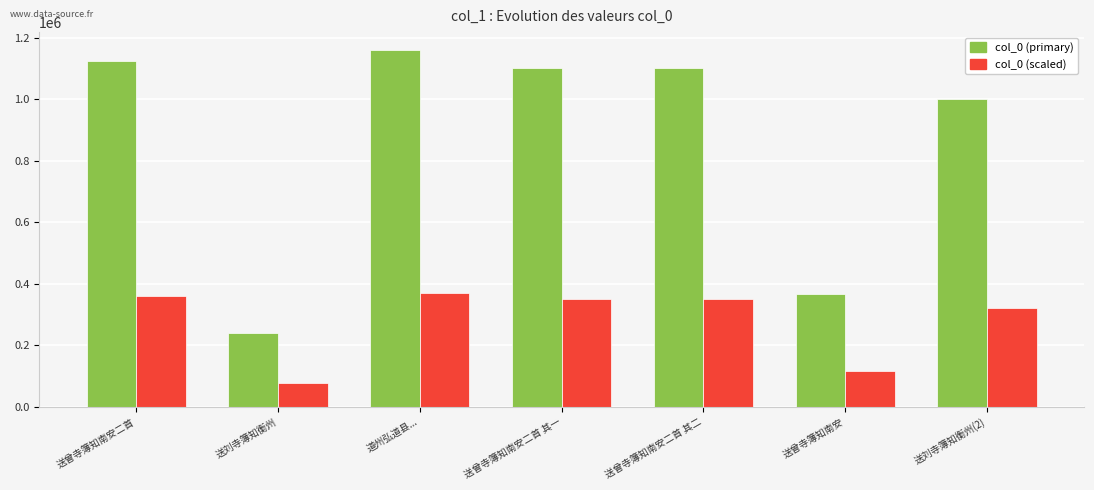

What is the spread (max minus min) of values at 道州弘道县...?

789426